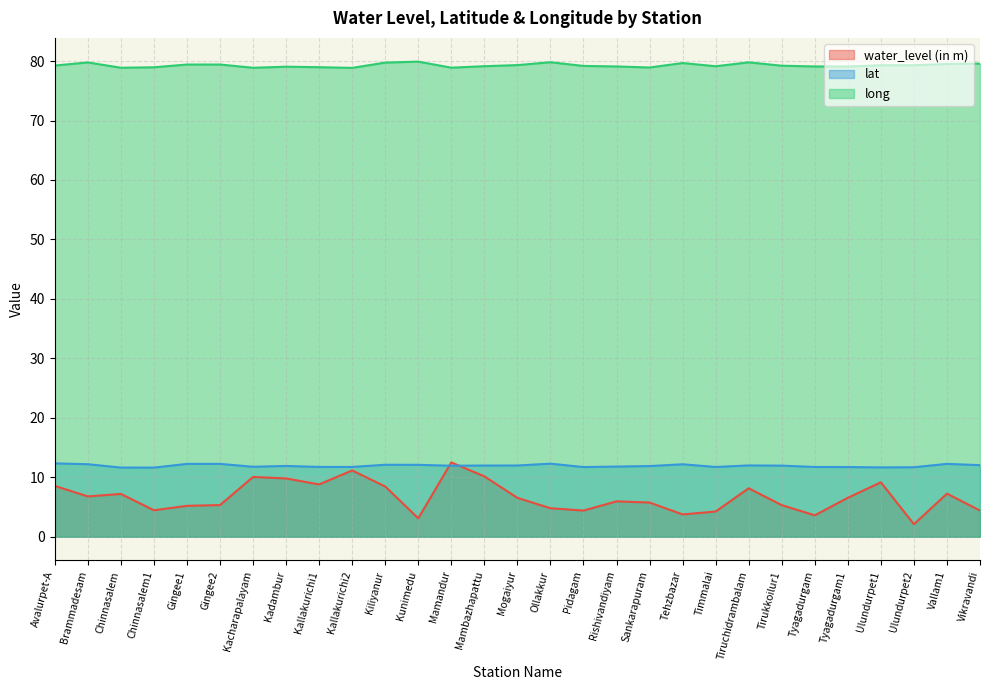

List the series in order of their peak value, lowest first.

lat, water_level (in m), long